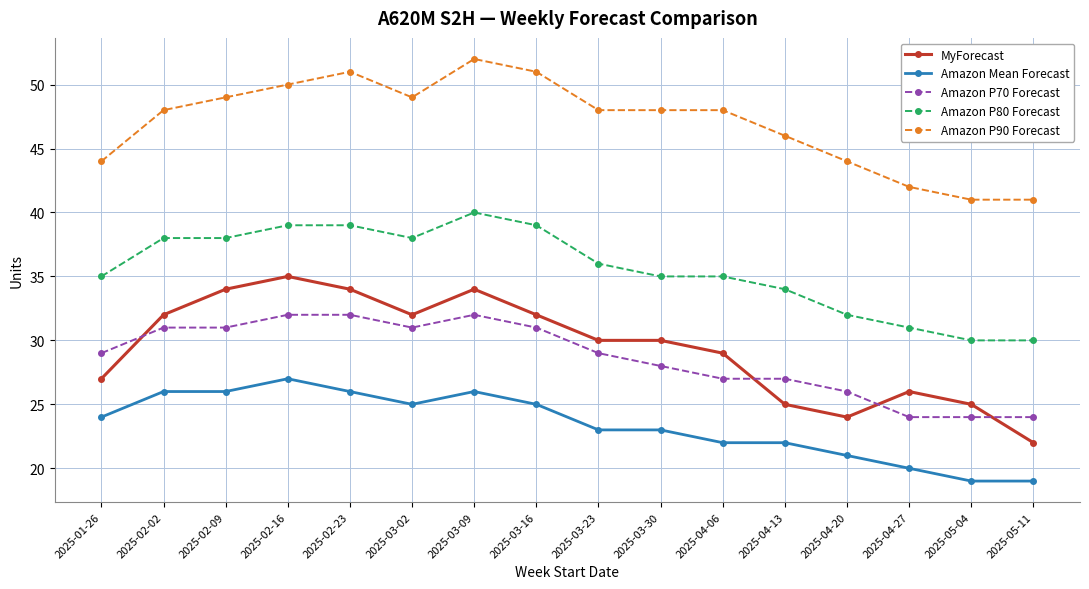

At 2025-04-06, list the series in order from smallest to largest.

Amazon Mean Forecast, Amazon P70 Forecast, MyForecast, Amazon P80 Forecast, Amazon P90 Forecast